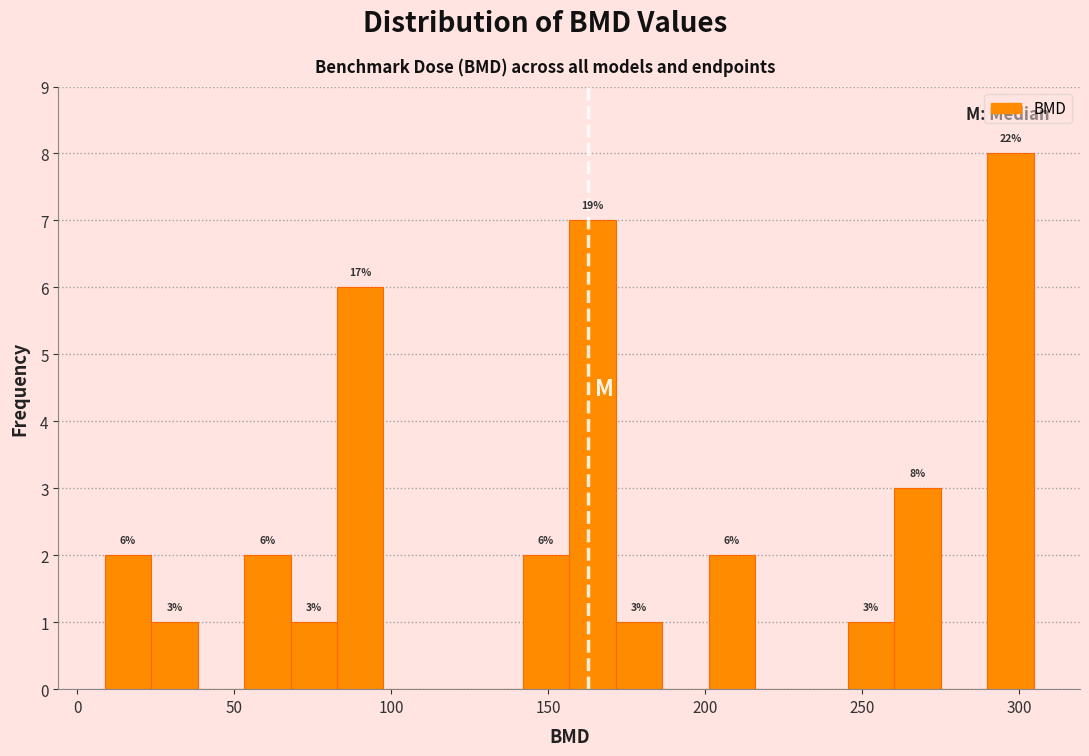

Read against the x-axis, roughly where is the centre of the tallest bar?

295